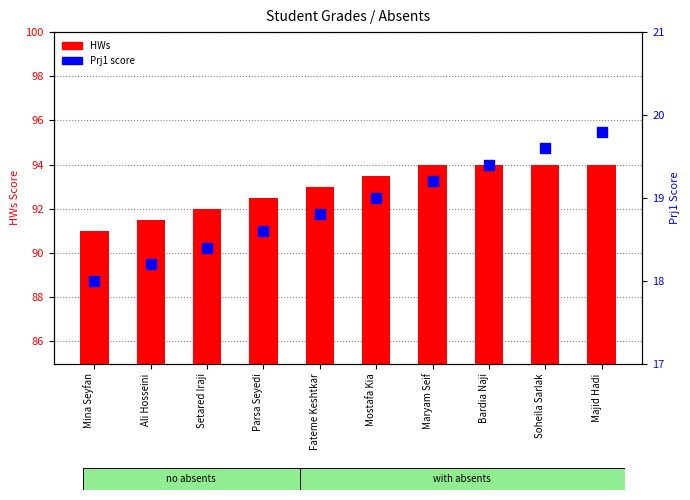

Which series has the largest total across all categories?

HWs